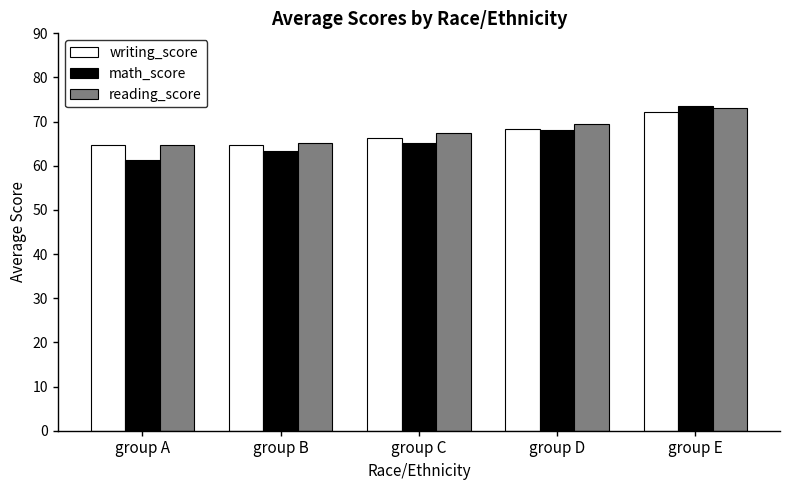

At how many categories does at least one series exceed 61?

5